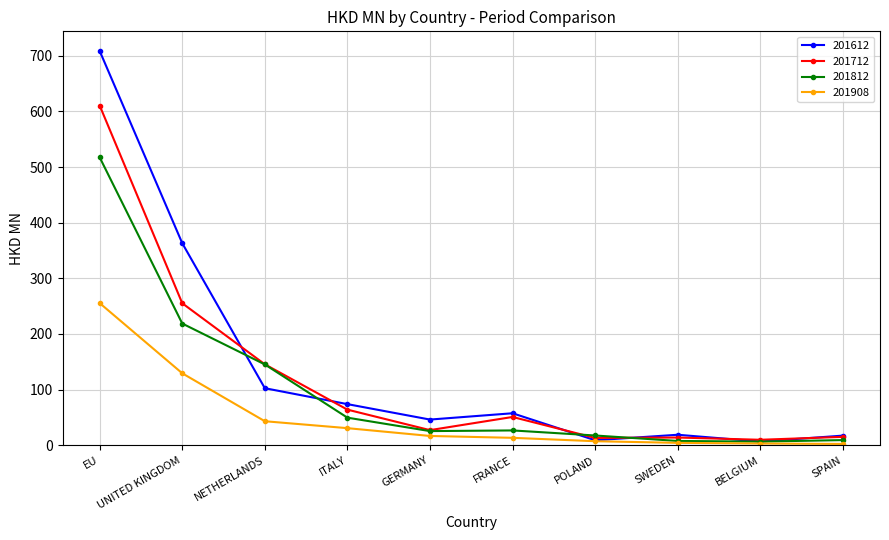

Which series has the largest range (max minus min)?

201612